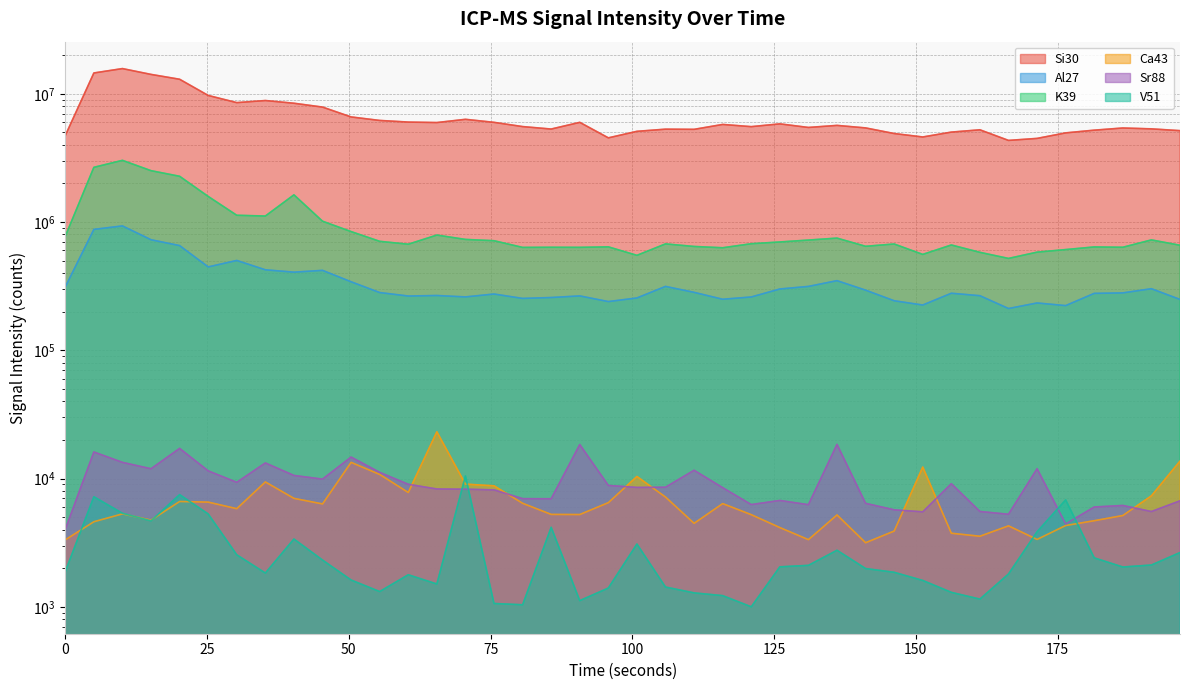

Which series has the widest spread of values?

Si30